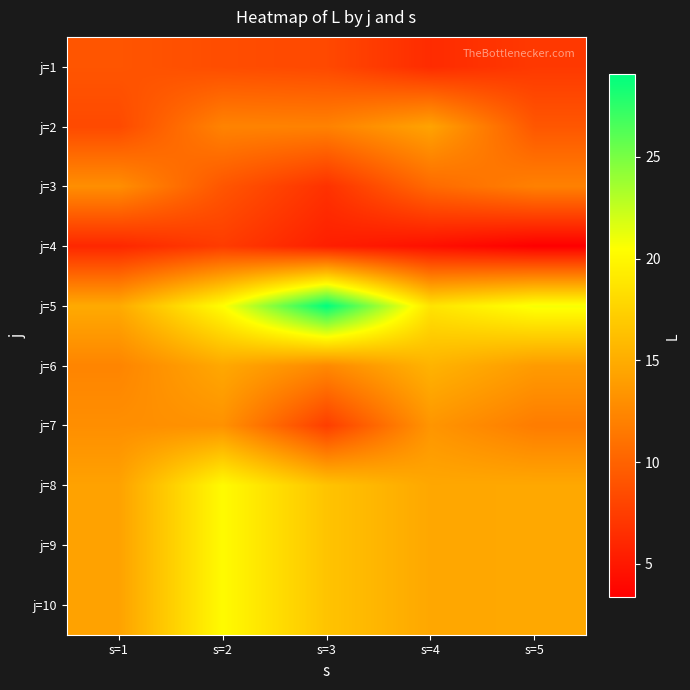

Reading right to left, extract all data points from this chart.

j=1: s=5=7.2	s=4=6.3	s=3=8.3	s=2=8.6	s=1=9.1
j=2: s=5=9.2	s=4=14.4	s=3=12.1	s=2=12.2	s=1=8.3
j=3: s=5=12.0	s=4=10.5	s=3=6.7	s=2=9.1	s=1=13.0
j=4: s=5=3.4	s=4=4.5	s=3=5.5	s=2=7.4	s=1=6.0
j=5: s=5=20.8	s=4=18.7	s=3=29.1	s=2=20.4	s=1=14.8
j=6: s=5=13.8	s=4=15.4	s=3=12.6	s=2=14.7	s=1=12.3
j=7: s=5=11.7	s=4=13.4	s=3=7.5	s=2=13.2	s=1=13.0
j=8: s=5=14.7	s=4=14.6	s=3=16.5	s=2=20.2	s=1=14.3
j=9: s=5=14.7	s=4=14.6	s=3=16.5	s=2=20.2	s=1=14.3
j=10: s=5=14.7	s=4=14.6	s=3=16.5	s=2=20.2	s=1=14.3